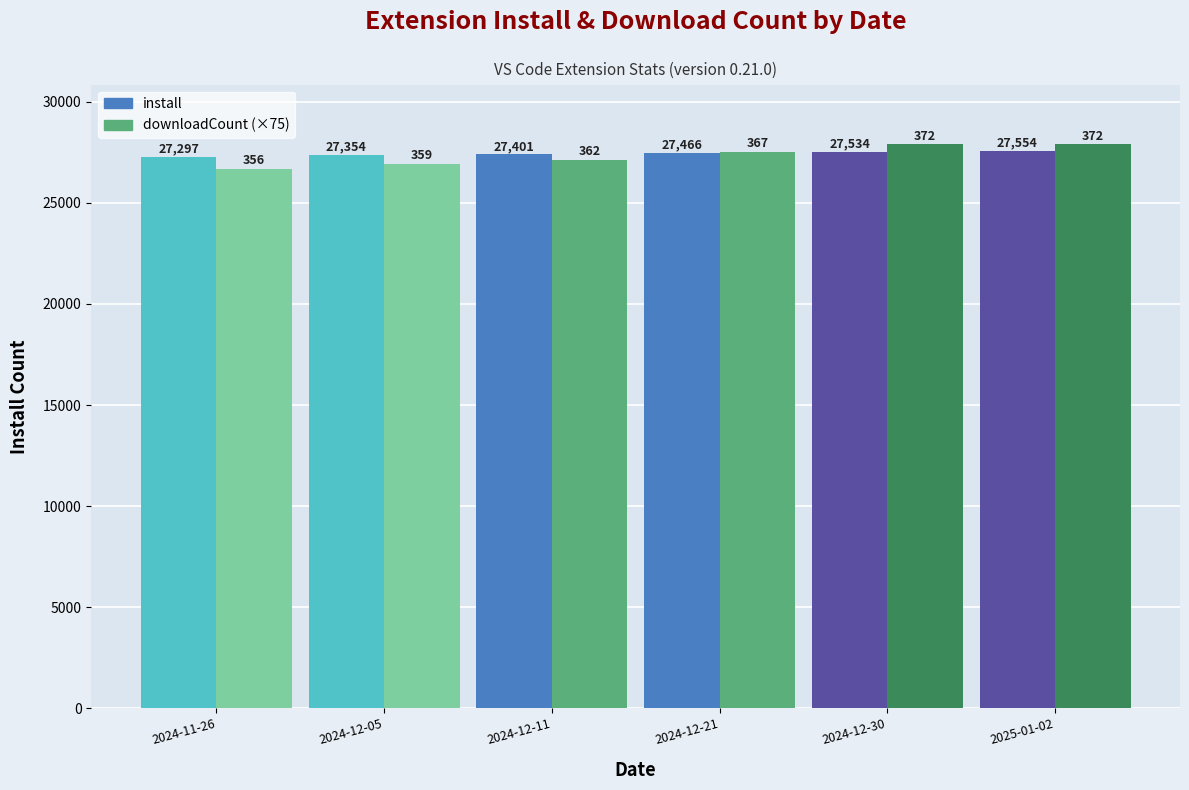

Are the bars grouped side by side (vs. stacked)?

Yes